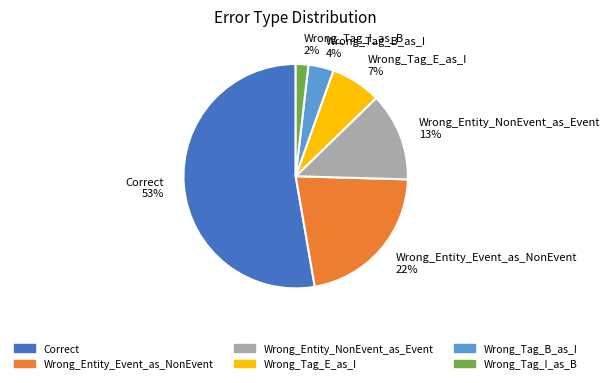

To the nearest percent, what is the combined percentage of Wrong_Entity_NonEvent_as_Event and Wrong_Tag_E_as_I?

20%